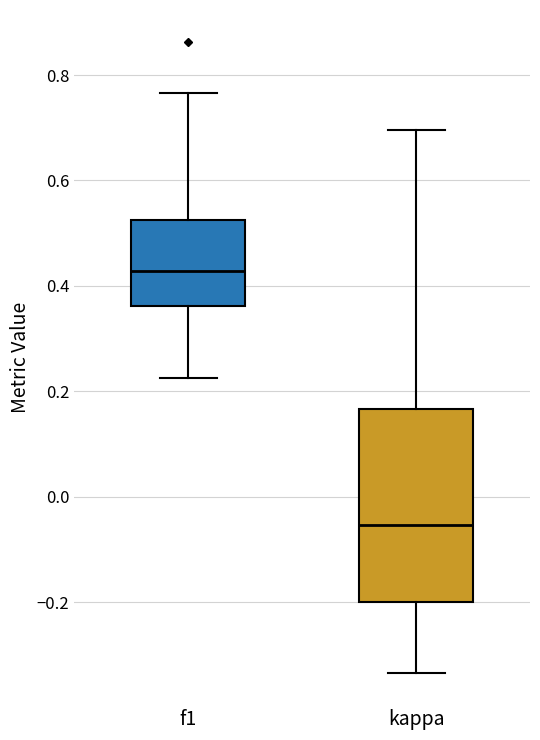

Reading left to right, transcribe this box plot: for each box, give where its median line is, the range the box spans, and where its two whiskers end, as read against the y-axis. The values are not printed on the chart, so give them approximately, as read against the axis.

f1: median 0.42, box 0.36 to 0.52, whiskers 0.22 to 0.76
kappa: median -0.06, box -0.20 to 0.16, whiskers -0.34 to 0.70